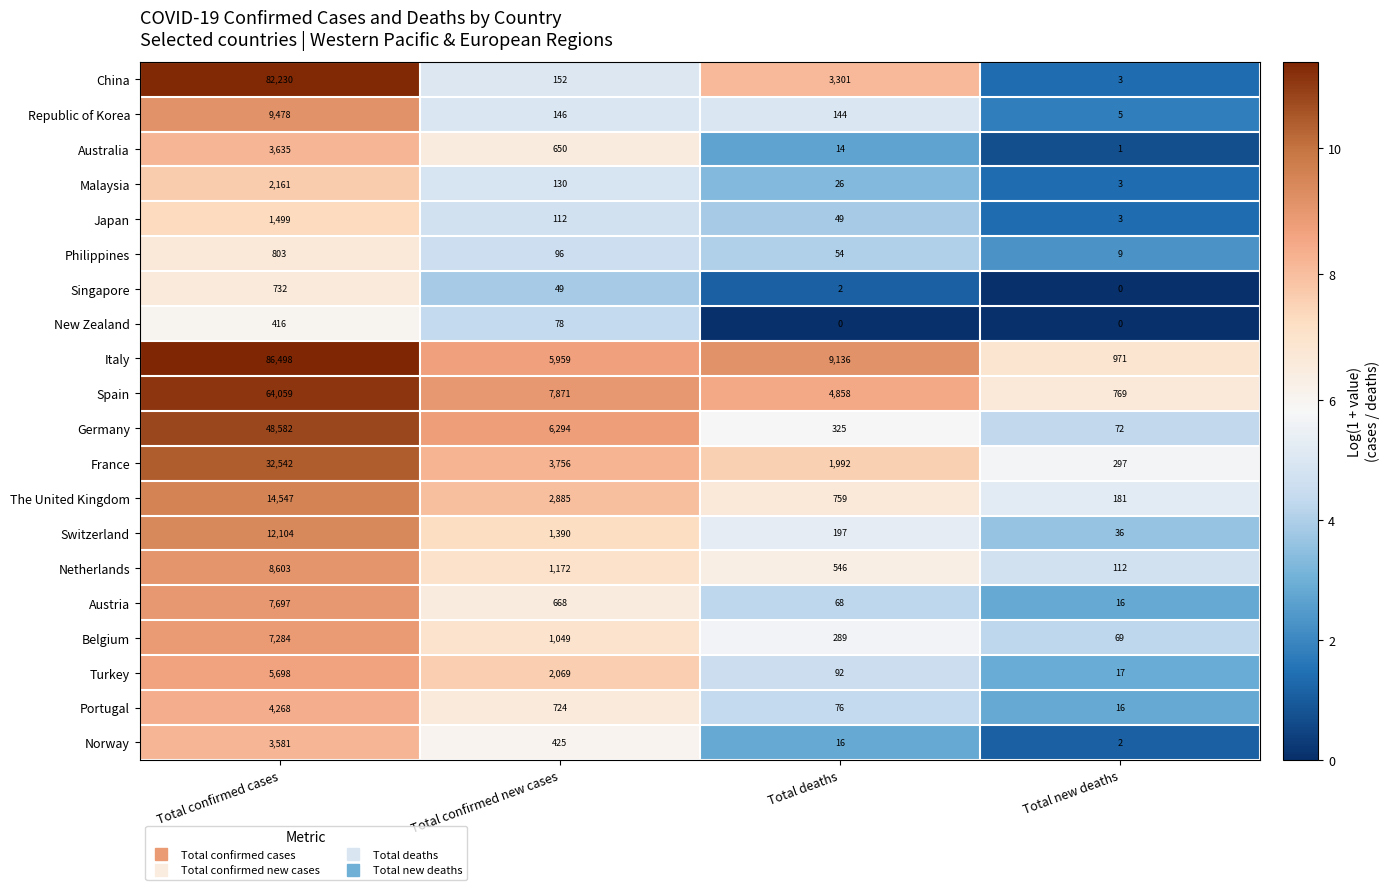

Count the number of categories in the chart.

4